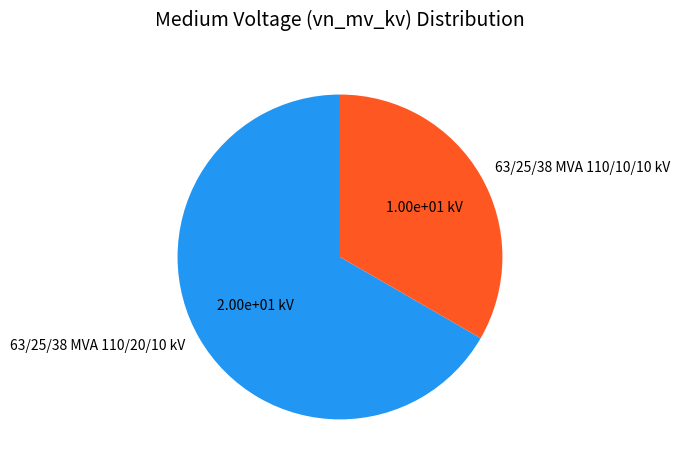

Between 63/25/38 MVA 110/20/10 kV and 63/25/38 MVA 110/10/10 kV, which is larger?

63/25/38 MVA 110/20/10 kV